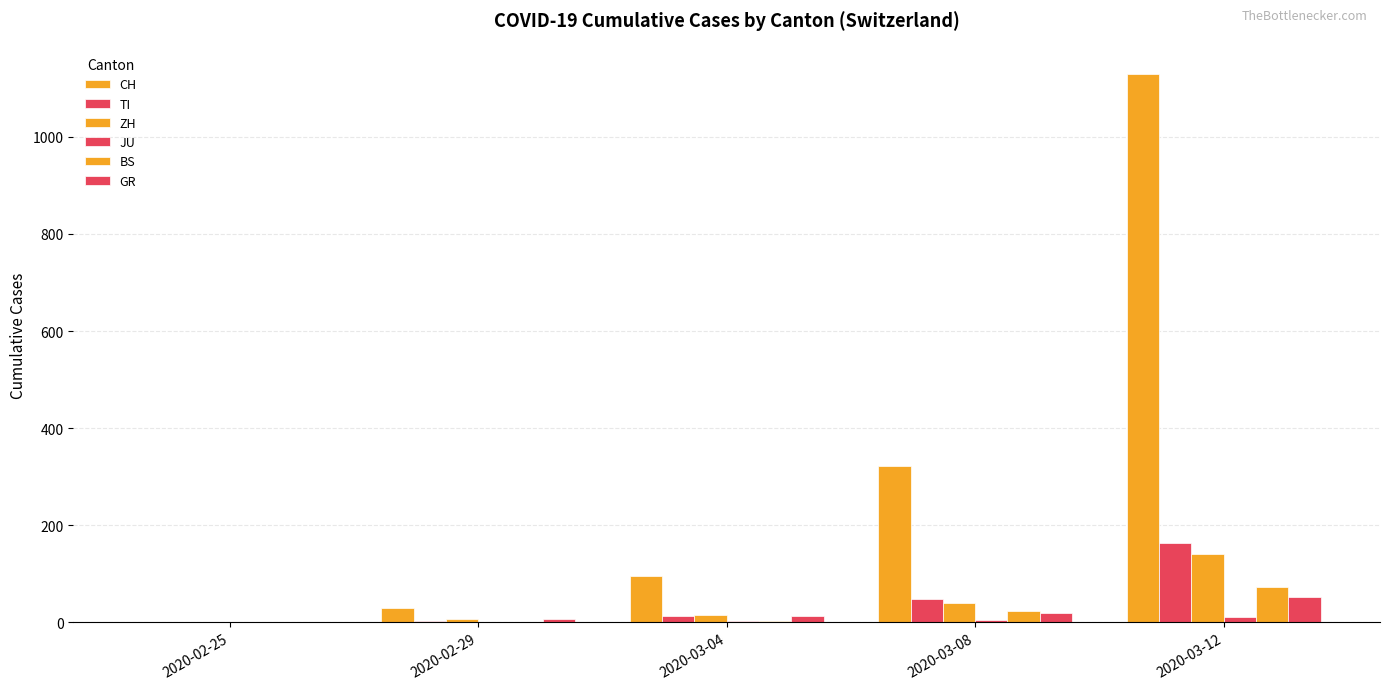

How many positive values does the CH series have?

4